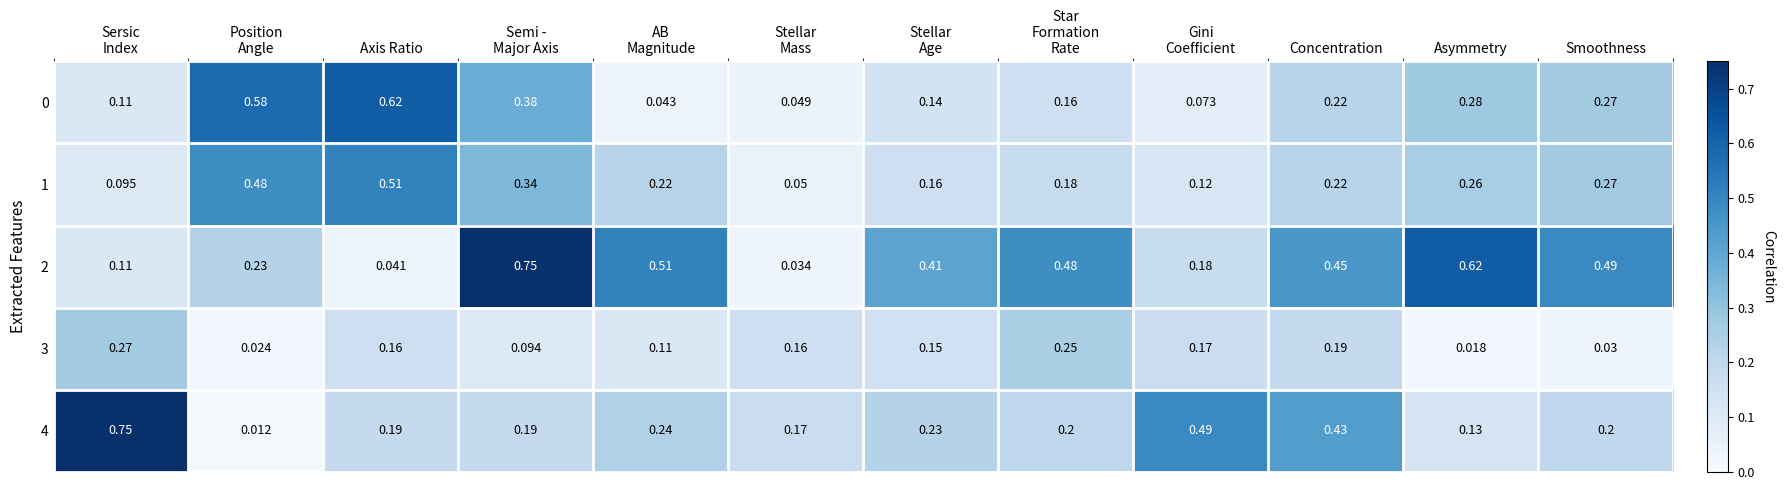

At which label is 3 closest to 0?

Asymmetry